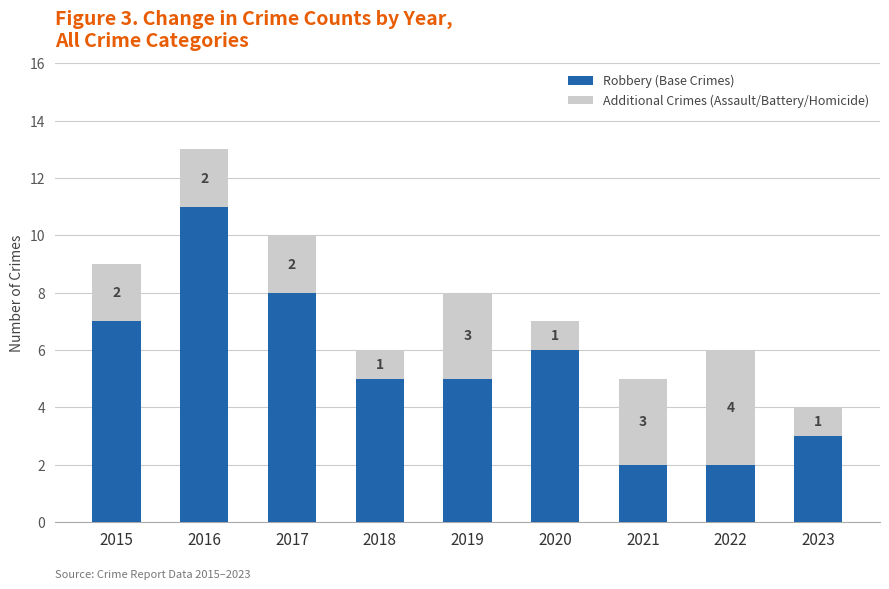

The value of Robbery (Base Crimes) at 2021 is 3. True or false?

False